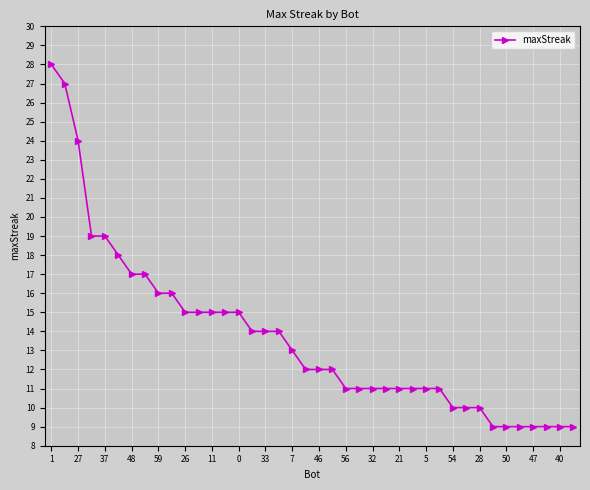

What is the value of the 3rd point from the left?

24